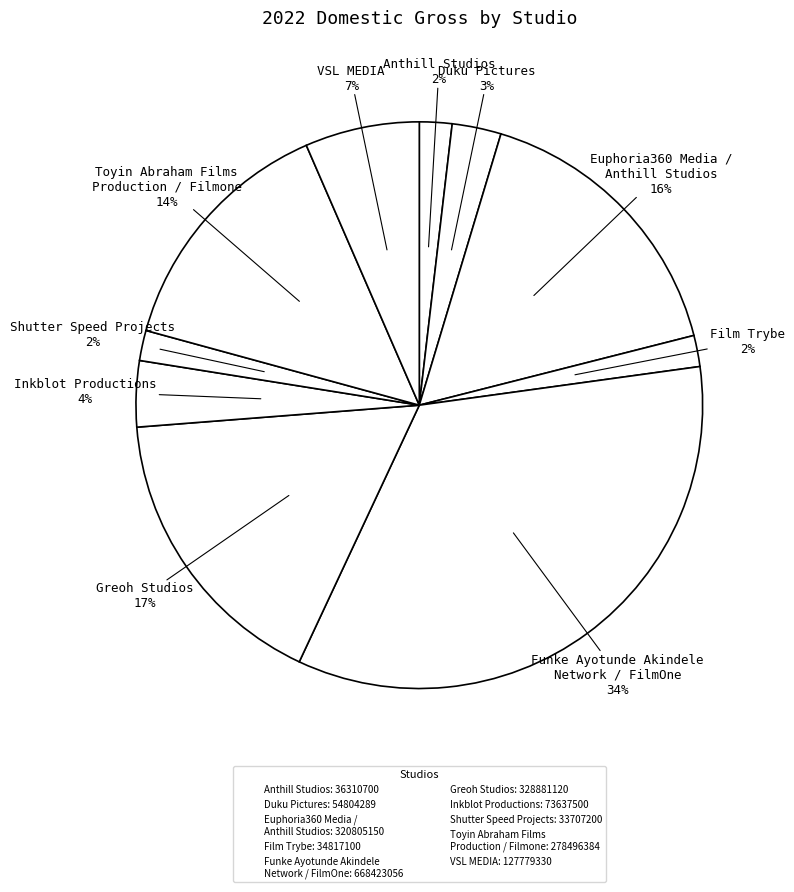

How many slices are in this pie chart?

10